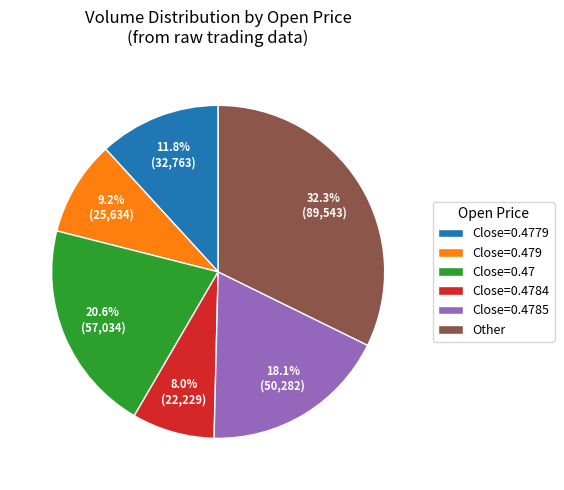

How many slices are in this pie chart?

6